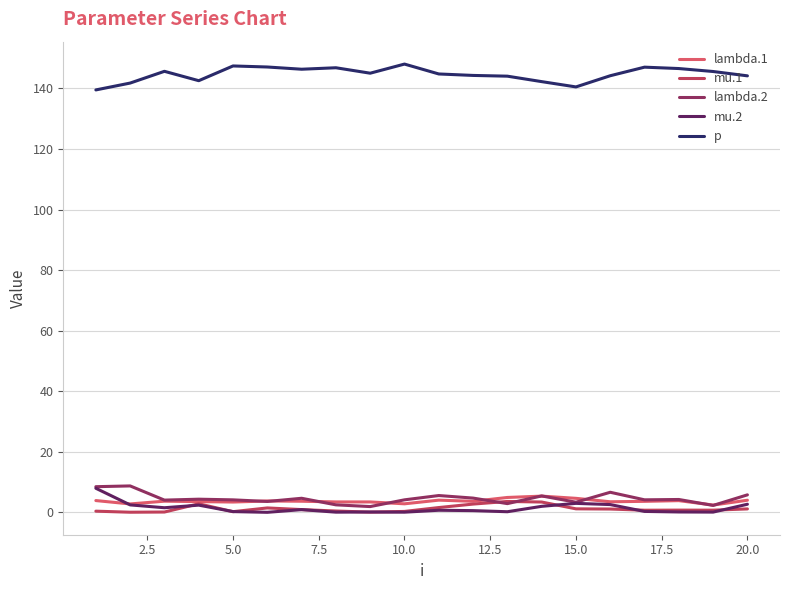

Which series has the largest total across all categories?

p